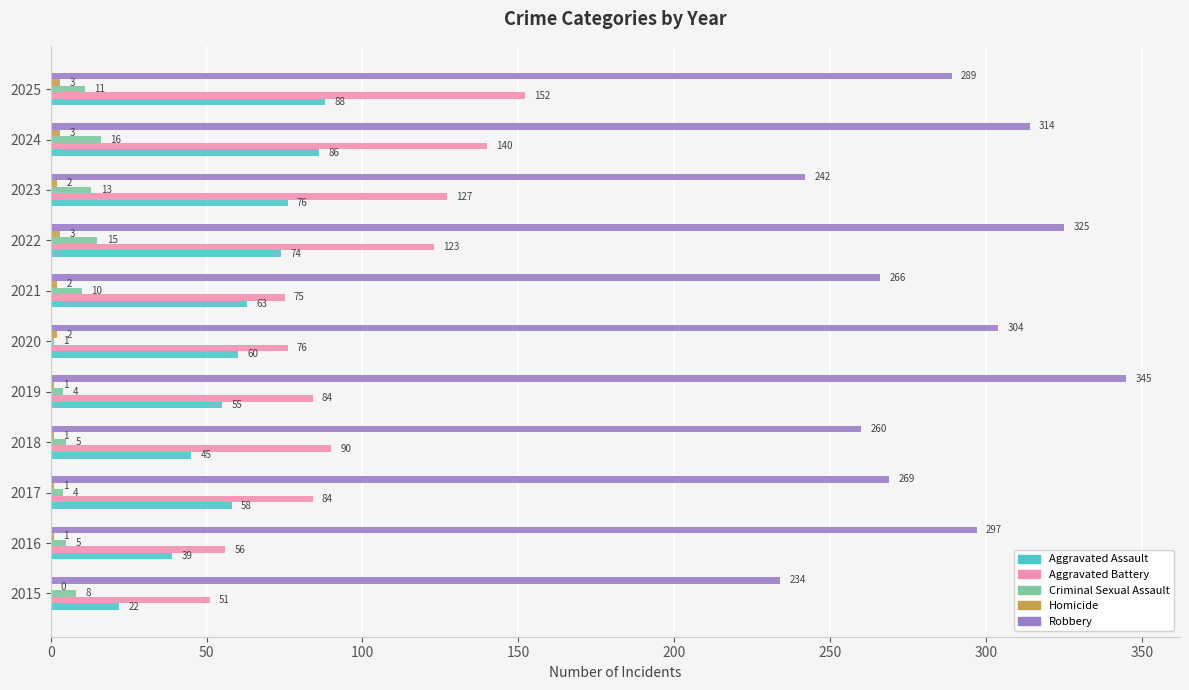

What is the sum of all Aggravated Battery values?

1058